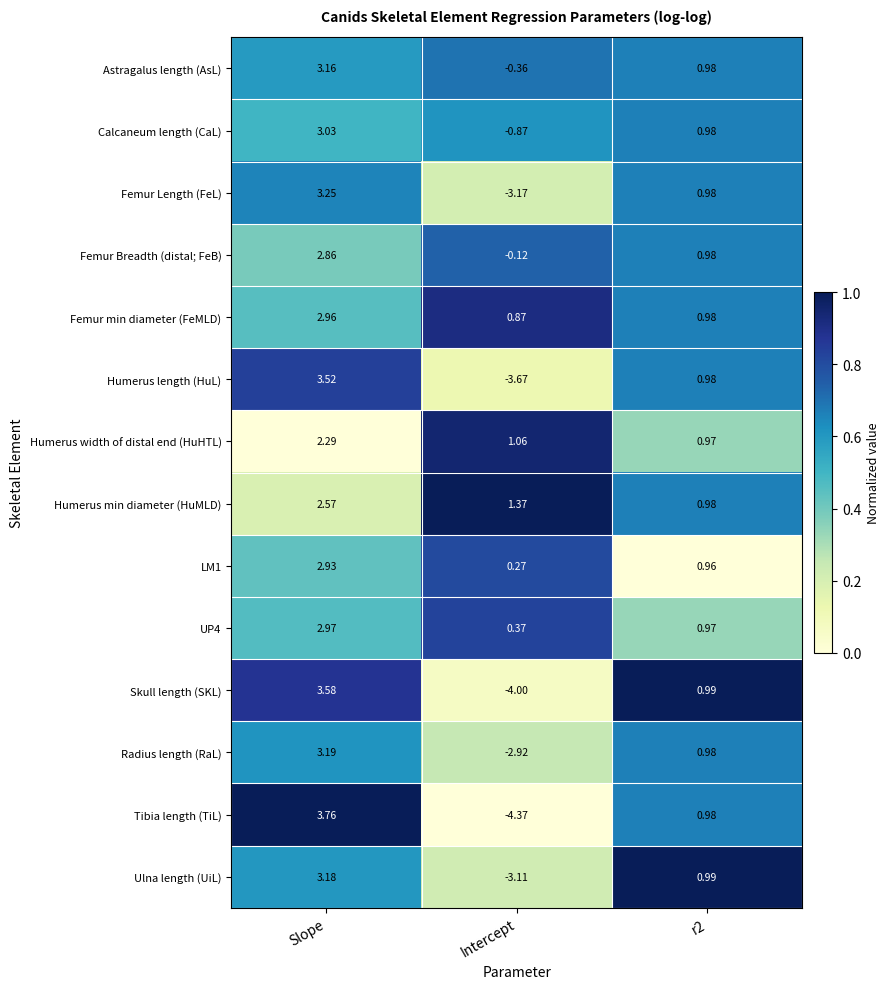

At which label does Femur Length (FeL) reach its peak?

Slope